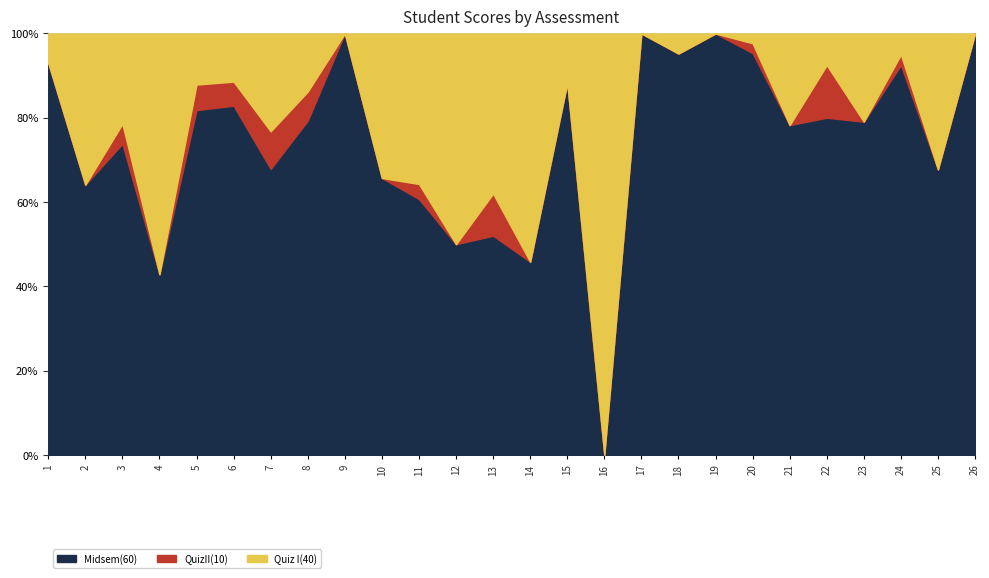

Count the number of data series in this chart.

3